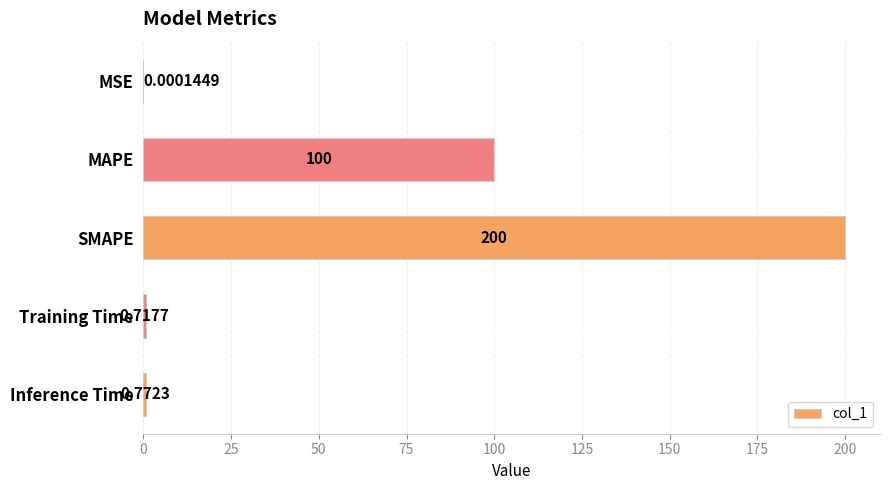

What is the sum of the values at SMAPE and MAPE?

300.0